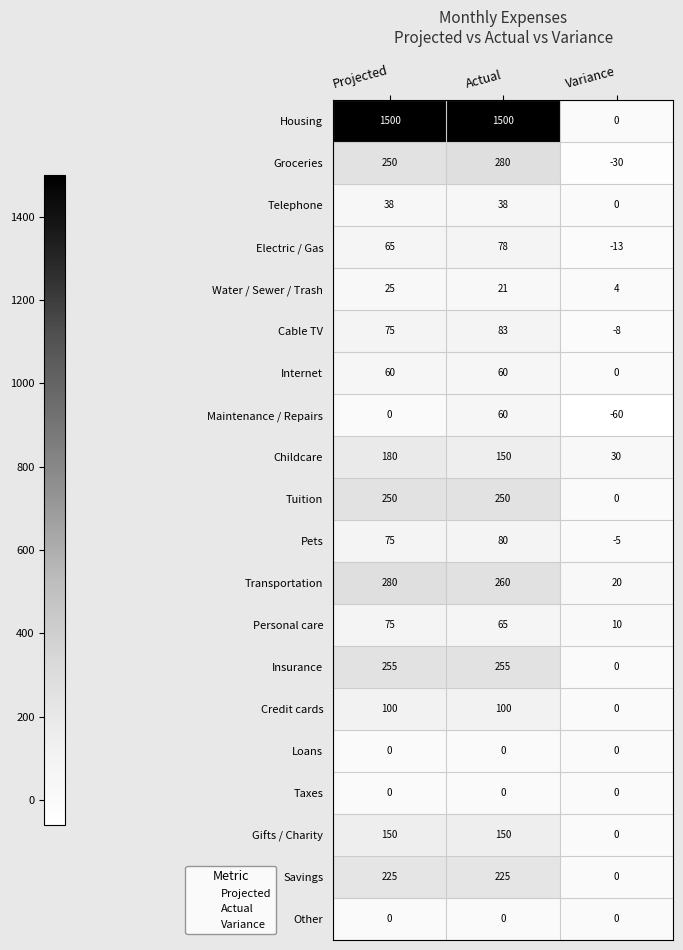

What is the spread (max minus min) of values at Projected?

1500